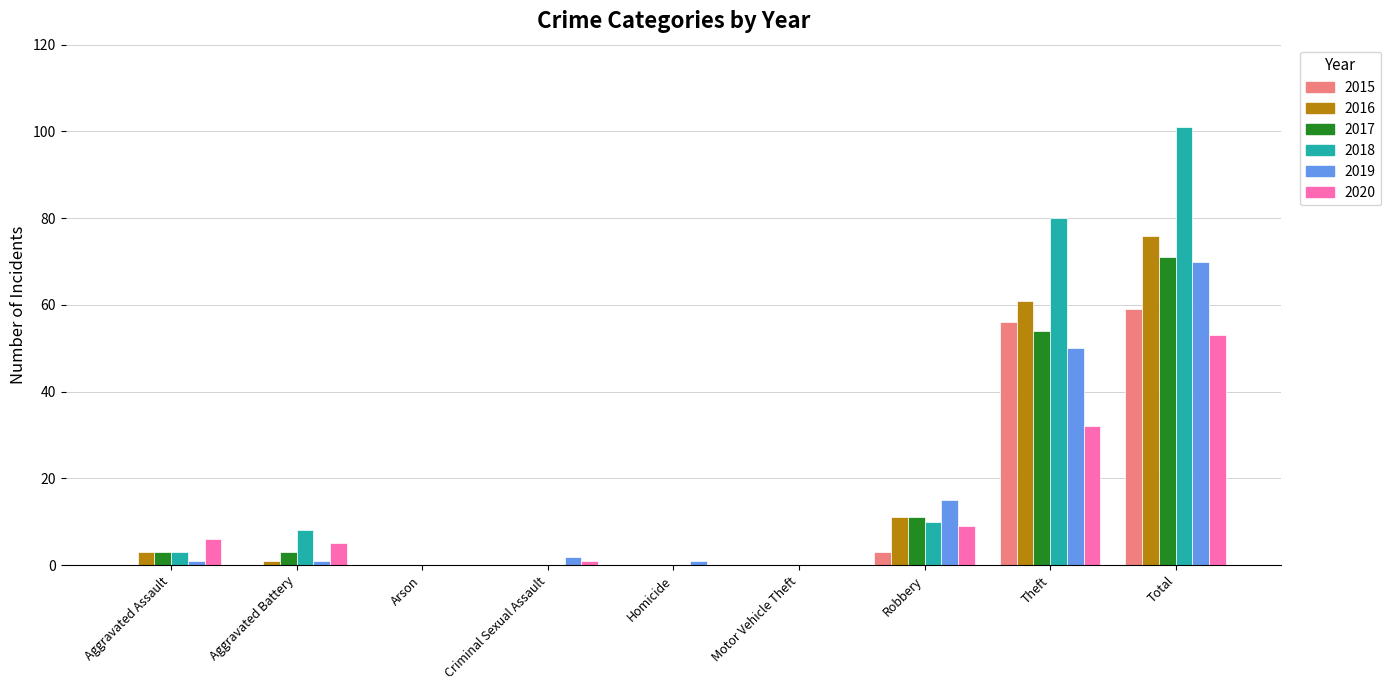

Read the 2017 value at Robbery, to the nearest 5.

10